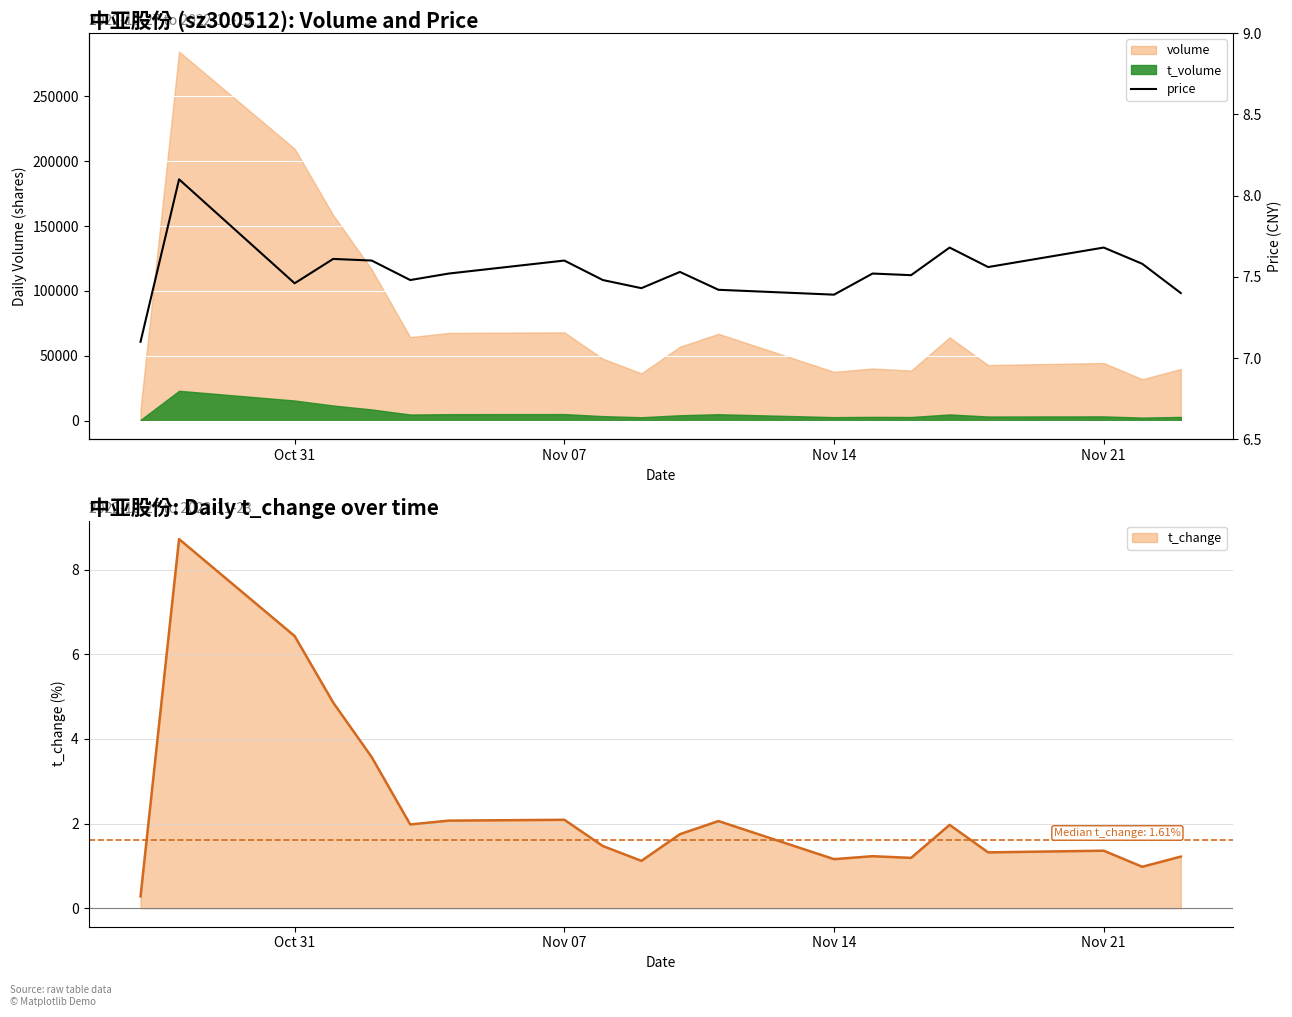

What is the highest value of the t_change series?

8.7